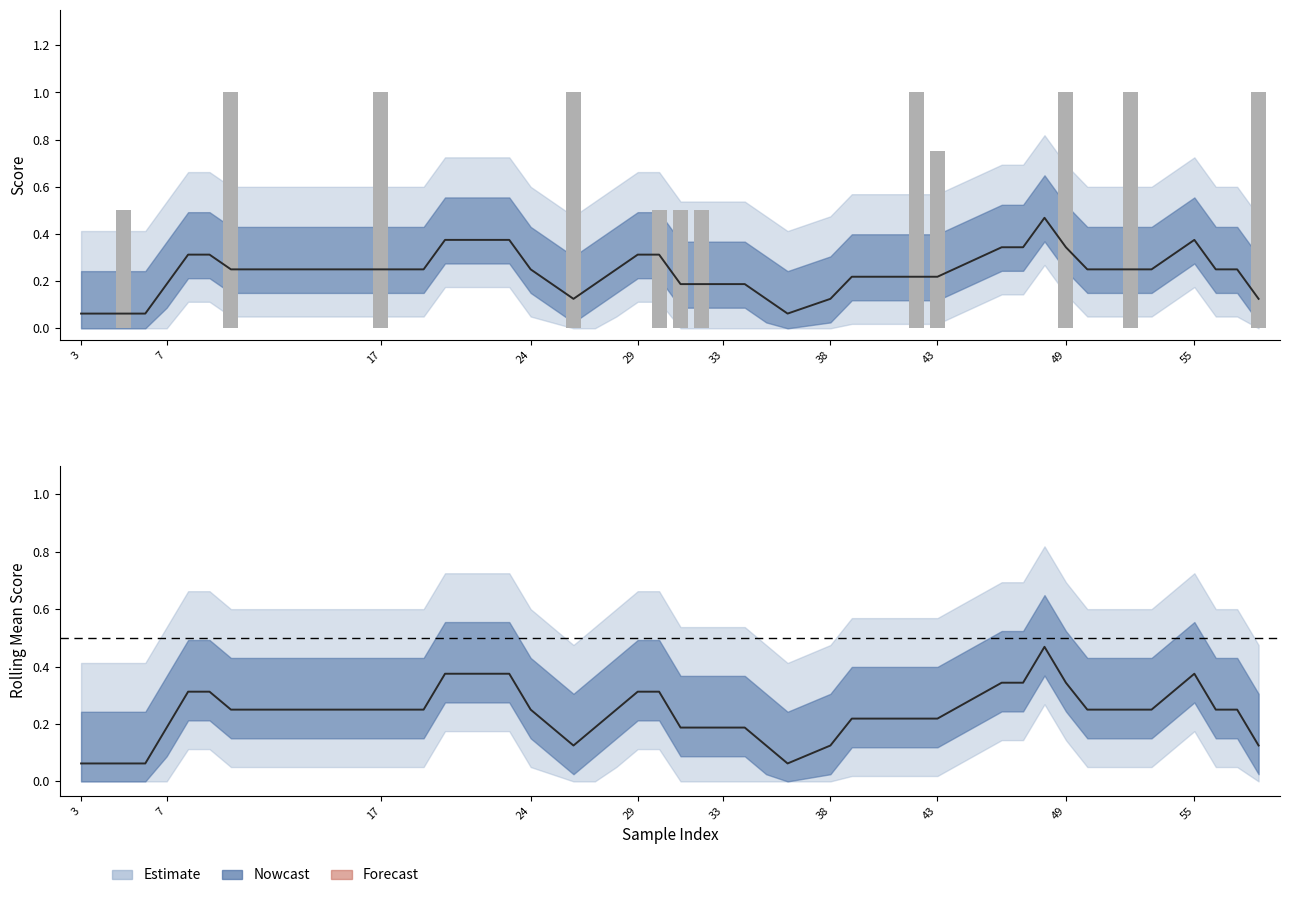

Reading left to right, list all the values displayed in this chart.

score: 0.0	0.0	0.5	0.0	0.0	0.0	0.0	1.0	1.0	0.0	0.0	0.0	0.0	1.0	0.0	0.0	0.0	0.5	0.5	0.5	0.0	0.0	0.0	0.0	0.0	0.0	0.0	1.0	0.8	0.0	0.0	0.0	1.0	0.0	1.0	0.0	0.0	0.0	0.0	1.0
Rolling mean: 0.1	0.1	0.1	0.1	0.2	0.3	0.3	0.2	0.2	0.2	0.4	0.4	0.2	0.1	0.2	0.2	0.3	0.3	0.2	0.2	0.2	0.2	0.1	0.1	0.1	0.2	0.2	0.2	0.2	0.3	0.3	0.5	0.3	0.2	0.2	0.2	0.4	0.2	0.2	0.1